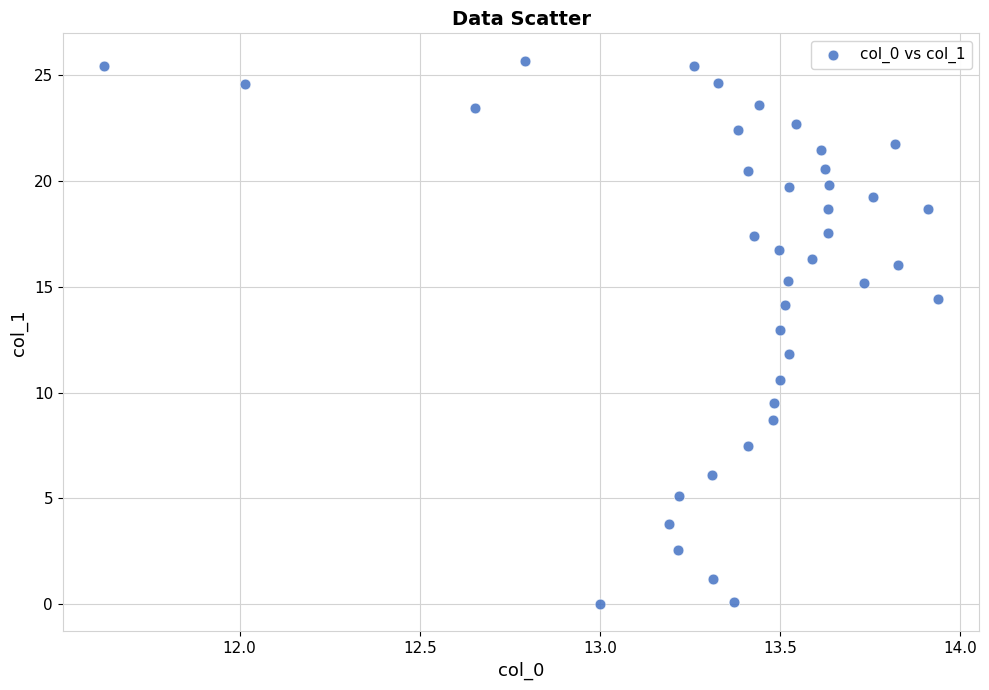

What is the range of Y values (max minus min)?

25.7